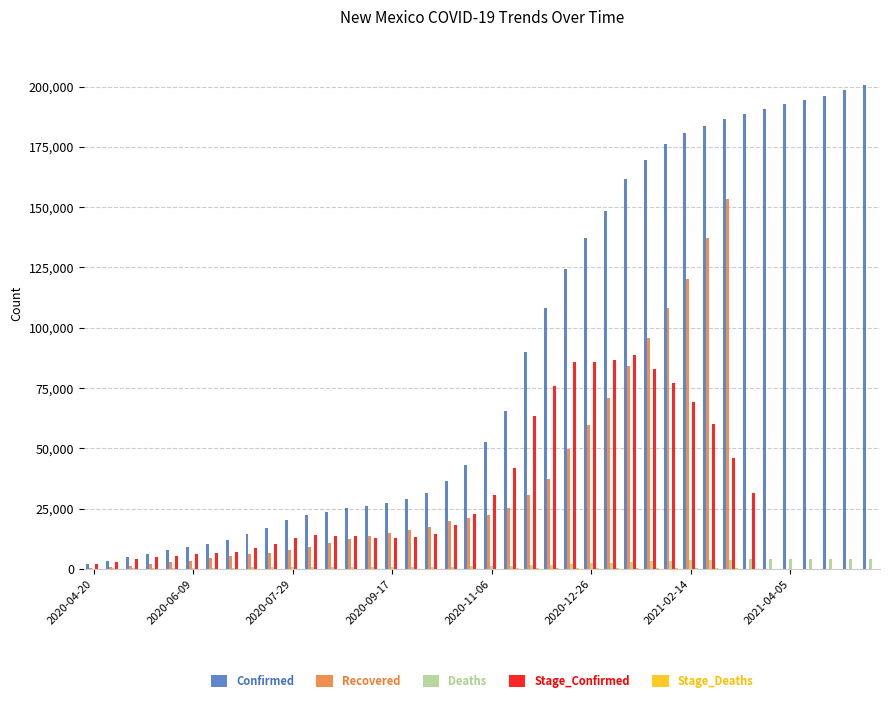

What is the greatest value displayed?

200650